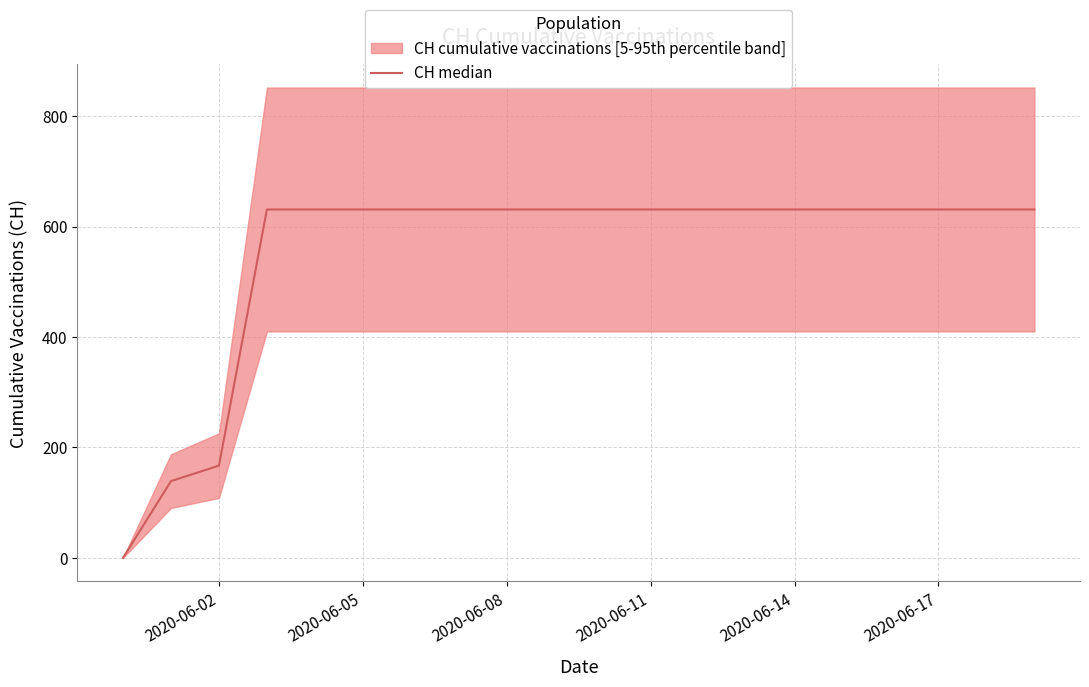

True or false: the data has more than 0 interior local peaks.

False